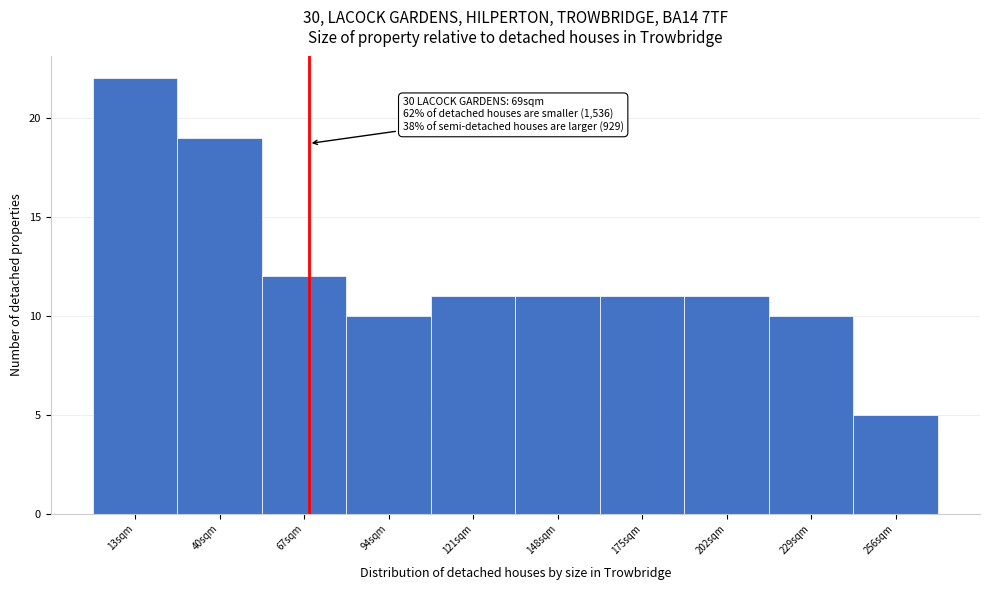

Over which range of the x-axis is the bar tallest?

0 to 27